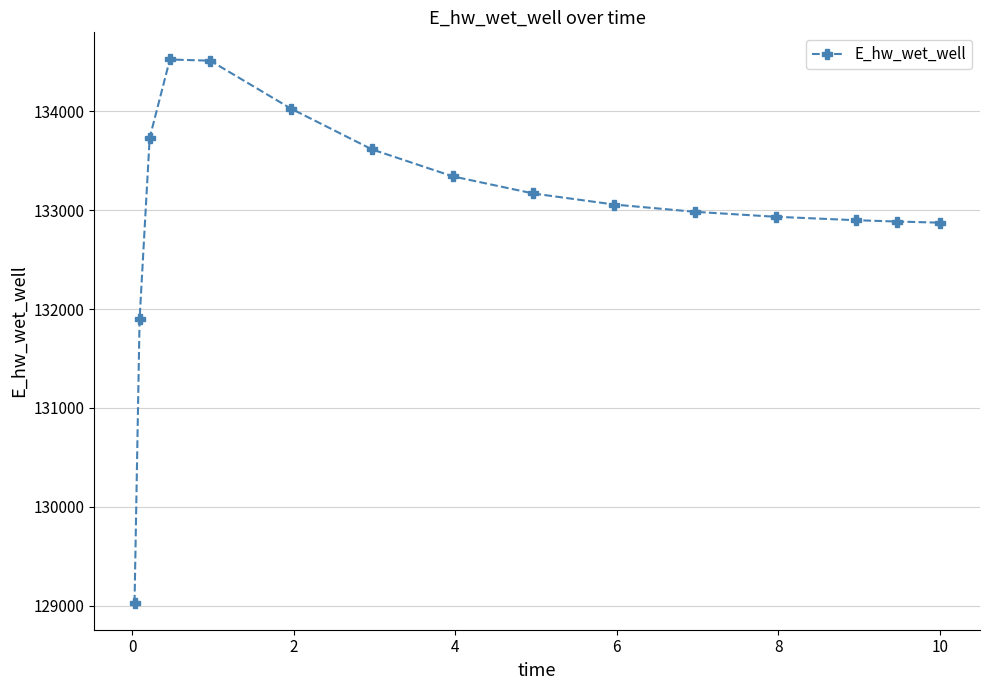

What is the greatest value displayed?

134523.5